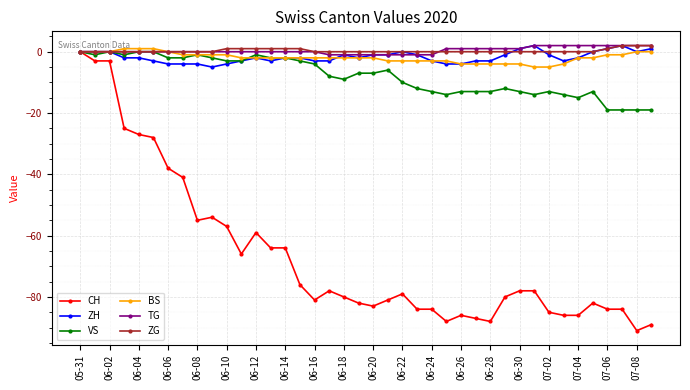

How many lines are shown in the chart?

6